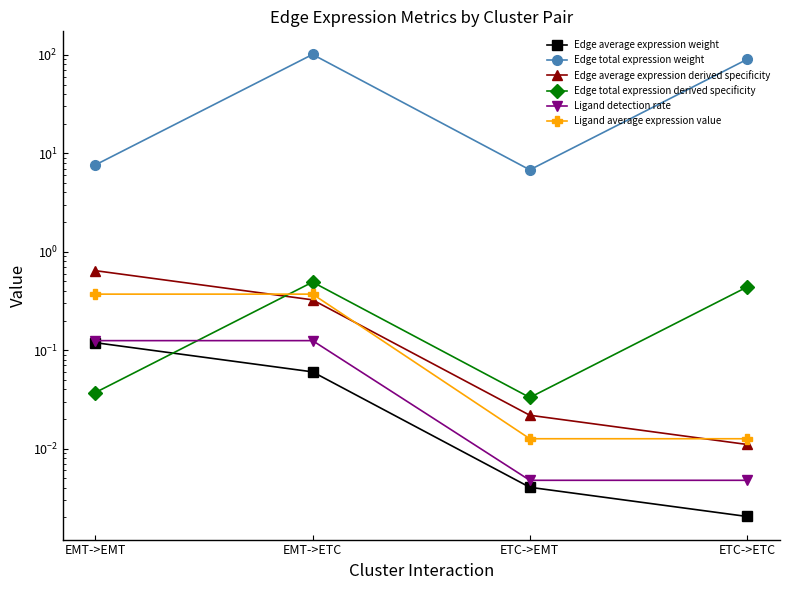

Between ETC->ETC and ETC->EMT, which is larger?

ETC->EMT